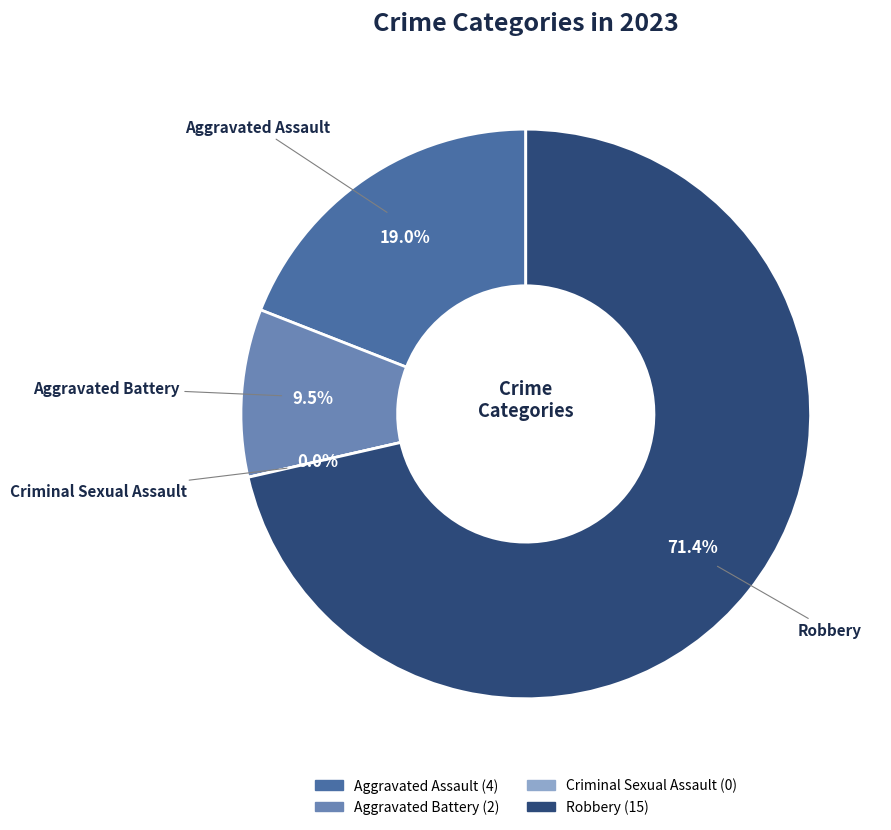

Rank the categories by value from lowest to highest.

Criminal Sexual Assault, Aggravated Battery, Aggravated Assault, Robbery